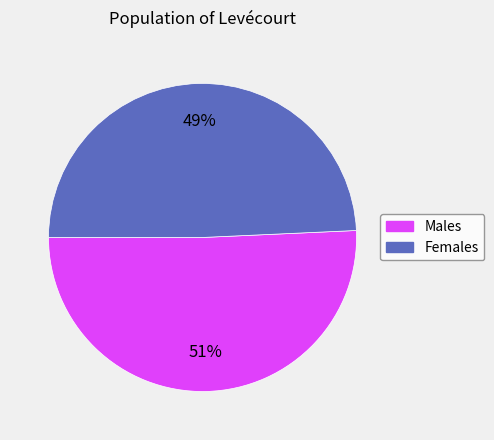

Is there a majority slice in this chart?

Yes